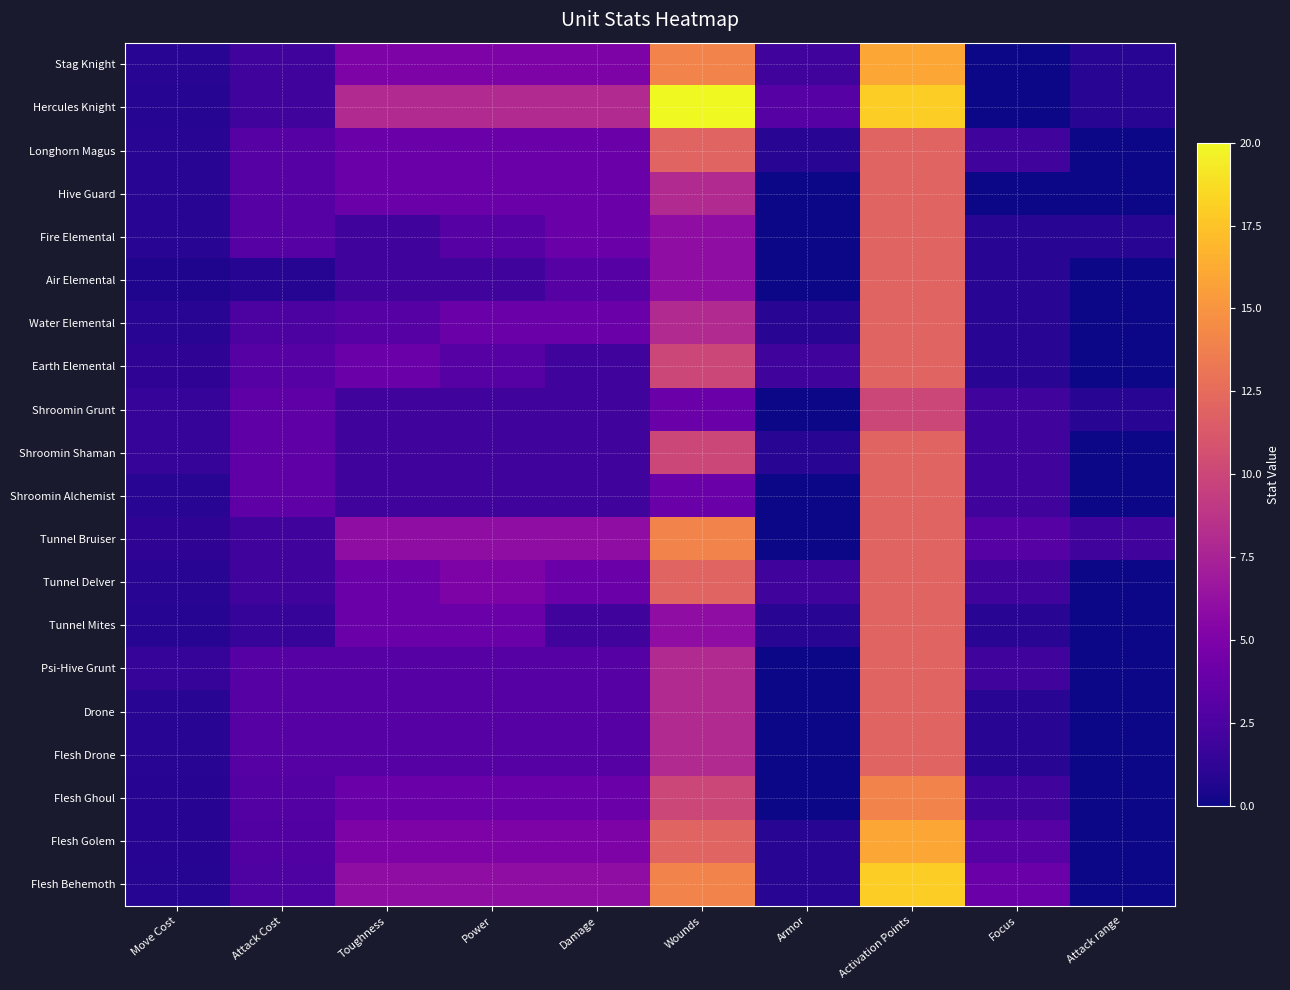

At how many categories does at least one series exceed 13?

2